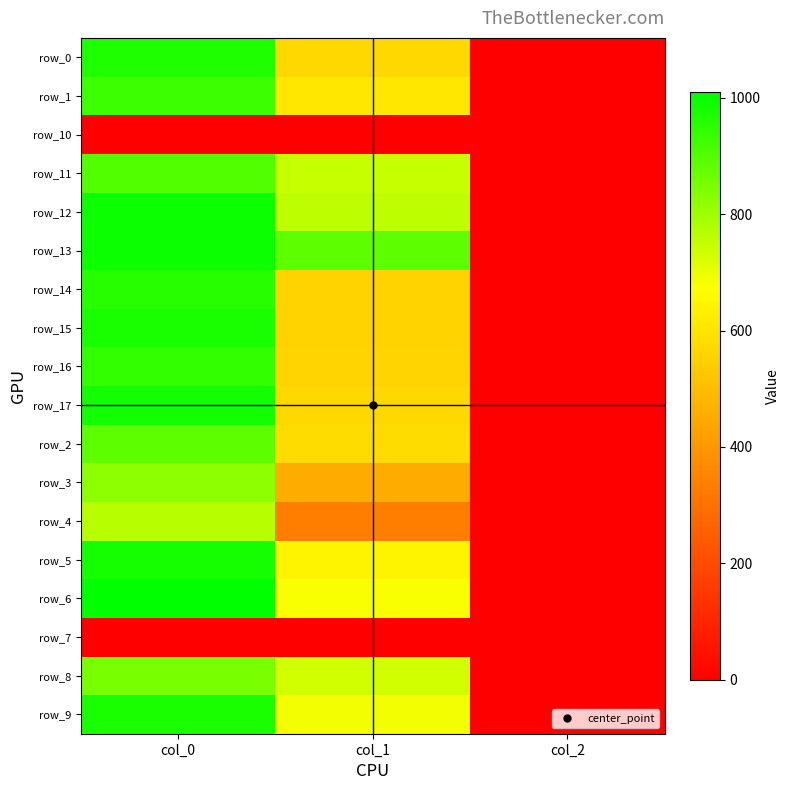

The row_11 series shows 286.7 at col_0. True or false?

False